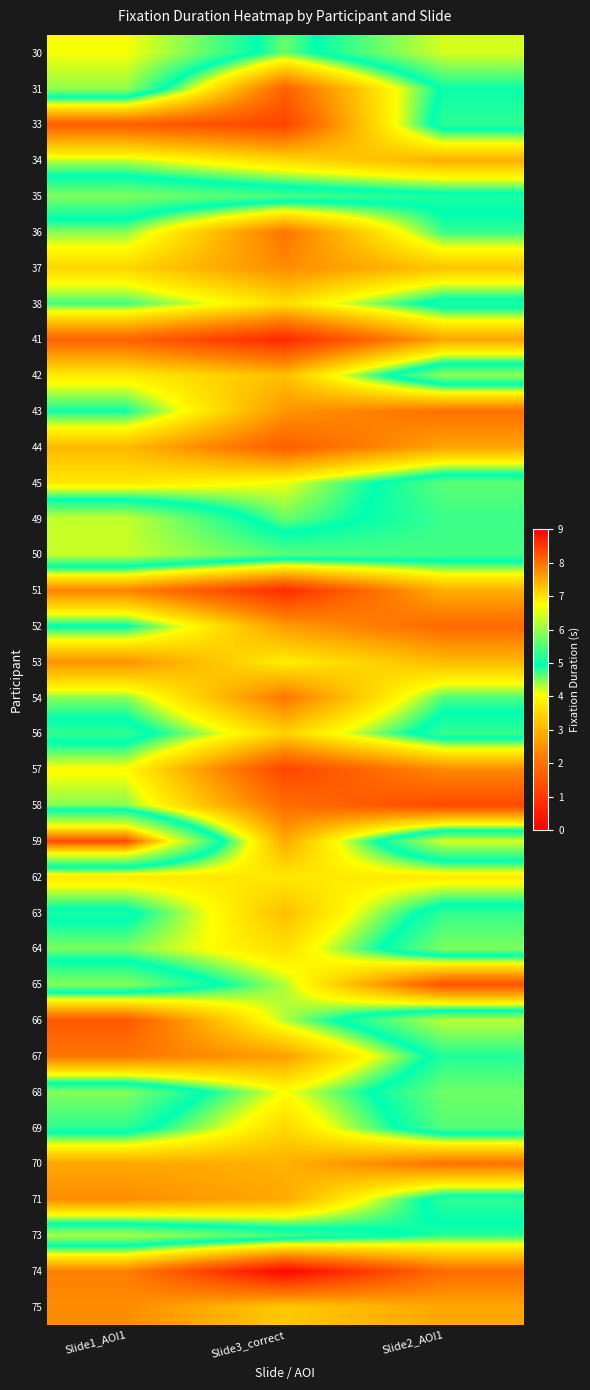

Reading left to right, extract all data points from this chart.

30: Slide1_AOI1=6.7	Slide3_correct=4.6	Slide2_AOI1=6.5
31: Slide1_AOI1=6.0	Slide3_correct=1.8	Slide2_AOI1=5.0
33: Slide1_AOI1=1.7	Slide3_correct=1.2	Slide2_AOI1=5.3
34: Slide1_AOI1=4.3	Slide3_correct=3.5	Slide2_AOI1=3.0
35: Slide1_AOI1=5.8	Slide3_correct=5.5	Slide2_AOI1=5.1
36: Slide1_AOI1=4.5	Slide3_correct=2.1	Slide2_AOI1=4.8
37: Slide1_AOI1=3.5	Slide3_correct=2.4	Slide2_AOI1=3.2
38: Slide1_AOI1=4.7	Slide3_correct=3.6	Slide2_AOI1=5.2
41: Slide1_AOI1=1.8	Slide3_correct=0.7	Slide2_AOI1=2.8
42: Slide1_AOI1=3.8	Slide3_correct=3.2	Slide2_AOI1=6.0
43: Slide1_AOI1=4.9	Slide3_correct=2.6	Slide2_AOI1=2.0
44: Slide1_AOI1=3.1	Slide3_correct=1.7	Slide2_AOI1=2.8
45: Slide1_AOI1=3.7	Slide3_correct=4.1	Slide2_AOI1=5.6
49: Slide1_AOI1=6.3	Slide3_correct=4.6	Slide2_AOI1=5.4
50: Slide1_AOI1=6.4	Slide3_correct=5.5	Slide2_AOI1=5.4
51: Slide1_AOI1=2.3	Slide3_correct=0.8	Slide2_AOI1=2.9
52: Slide1_AOI1=5.0	Slide3_correct=2.6	Slide2_AOI1=1.9
53: Slide1_AOI1=2.5	Slide3_correct=3.8	Slide2_AOI1=3.1
54: Slide1_AOI1=4.5	Slide3_correct=2.1	Slide2_AOI1=4.7
56: Slide1_AOI1=5.3	Slide3_correct=3.4	Slide2_AOI1=5.3
57: Slide1_AOI1=4.0	Slide3_correct=1.2	Slide2_AOI1=2.4
58: Slide1_AOI1=4.5	Slide3_correct=1.9	Slide2_AOI1=1.3
59: Slide1_AOI1=8.3	Slide3_correct=2.9	Slide2_AOI1=6.4
62: Slide1_AOI1=3.7	Slide3_correct=3.8	Slide2_AOI1=3.8
63: Slide1_AOI1=5.1	Slide3_correct=3.2	Slide2_AOI1=5.3
64: Slide1_AOI1=4.5	Slide3_correct=3.6	Slide2_AOI1=5.8
65: Slide1_AOI1=5.9	Slide3_correct=4.3	Slide2_AOI1=1.5
66: Slide1_AOI1=1.6	Slide3_correct=4.3	Slide2_AOI1=6.3
67: Slide1_AOI1=2.1	Slide3_correct=2.7	Slide2_AOI1=5.2
68: Slide1_AOI1=5.9	Slide3_correct=4.0	Slide2_AOI1=5.7
69: Slide1_AOI1=5.2	Slide3_correct=3.5	Slide2_AOI1=5.5
70: Slide1_AOI1=2.8	Slide3_correct=3.0	Slide2_AOI1=2.0
71: Slide1_AOI1=2.5	Slide3_correct=2.9	Slide2_AOI1=5.3
73: Slide1_AOI1=6.1	Slide3_correct=5.4	Slide2_AOI1=4.8
74: Slide1_AOI1=2.2	Slide3_correct=0.1	Slide2_AOI1=1.9
75: Slide1_AOI1=2.4	Slide3_correct=3.3	Slide2_AOI1=2.8